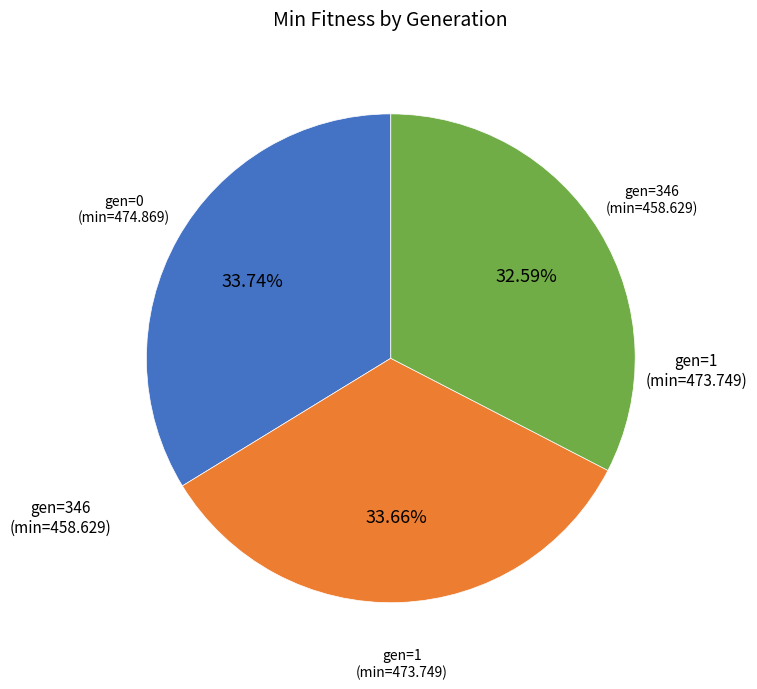

Is there a majority slice in this chart?

No